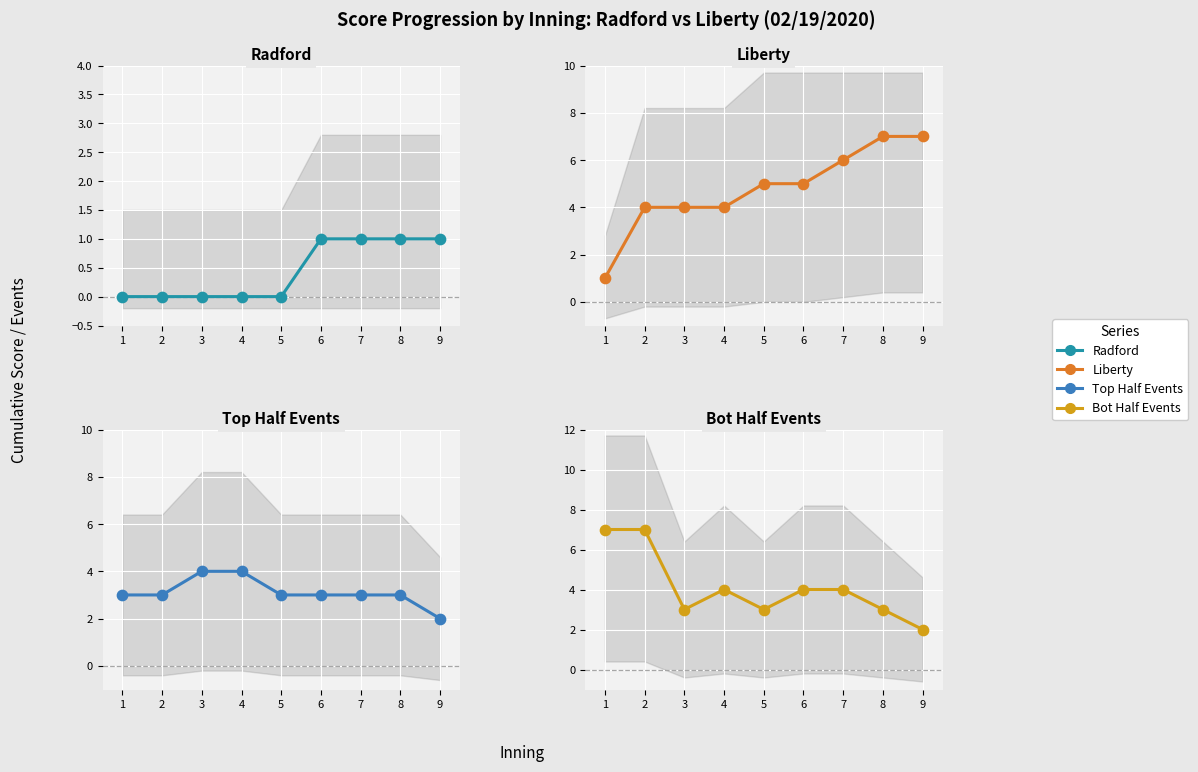

Which series contains the highest Y value?

Liberty